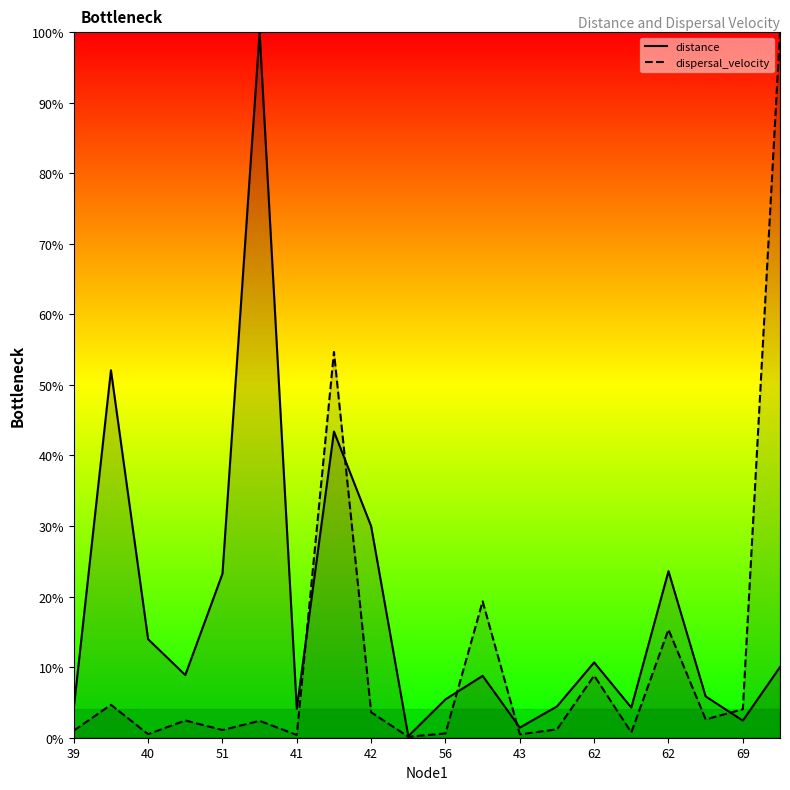

Which series has the widest spread of values?

dispersal_velocity